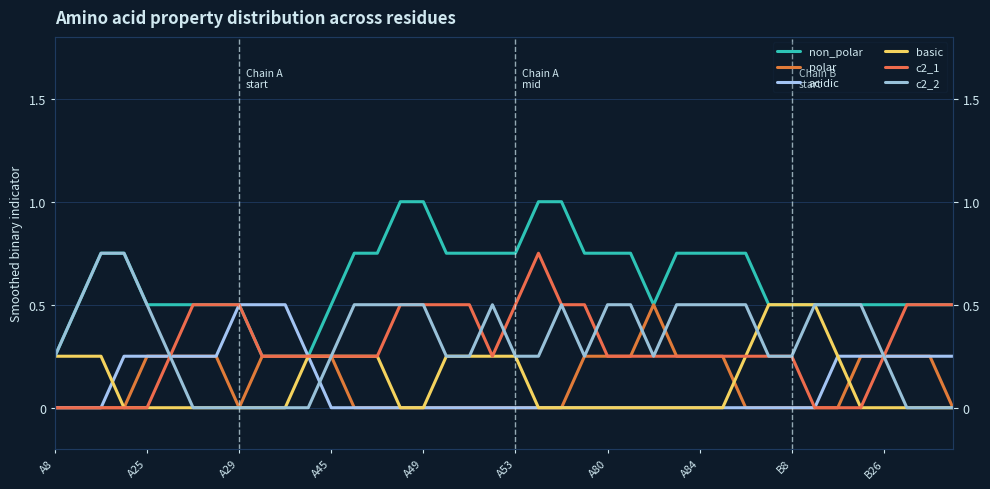

What is the difference between the highest and lowest values at 38?

0.5